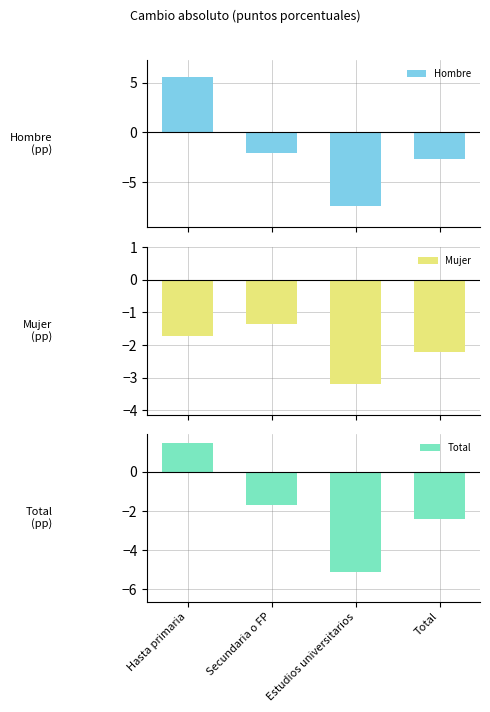

What is the spread (max minus min) of values at Hasta primaria?

7.3